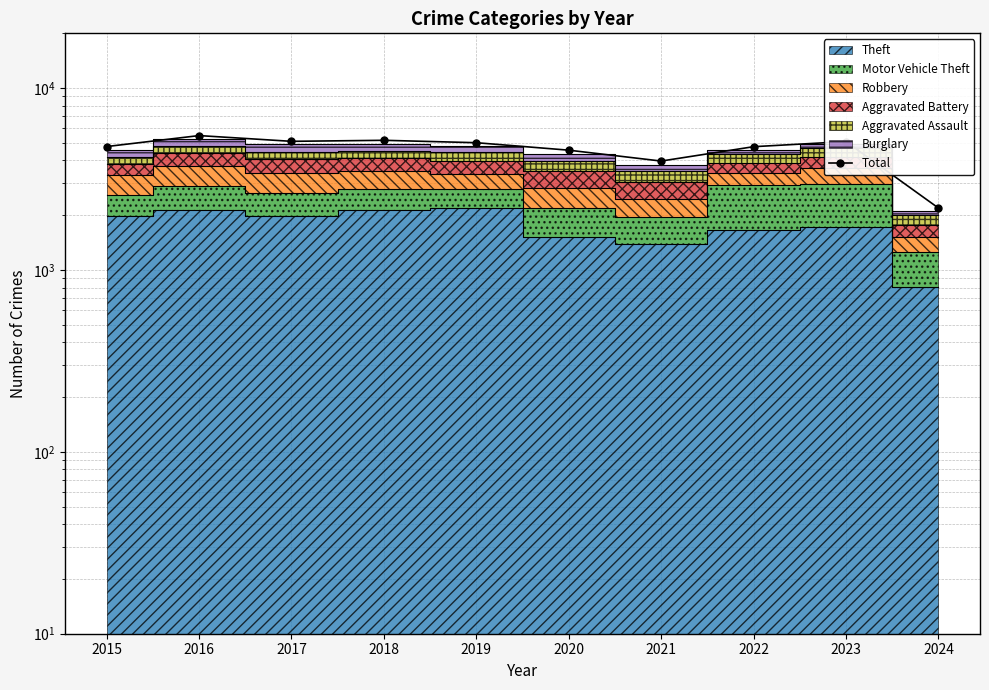

What is the change in value from 2022 to 2023?

+318